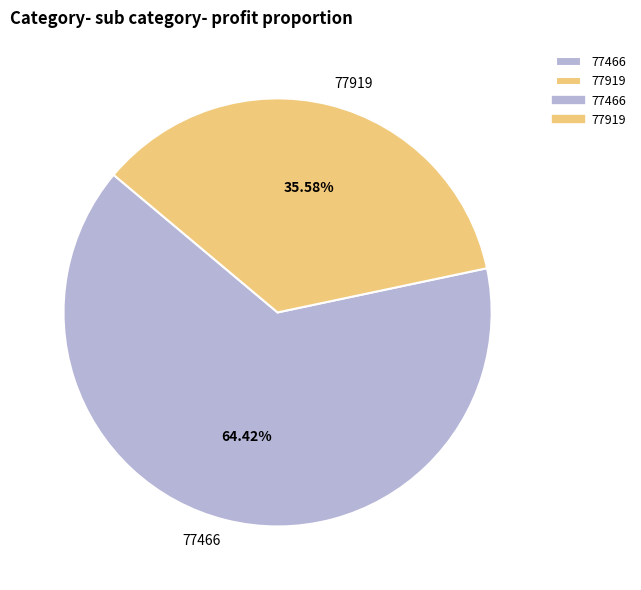

Approximately how many times larger is the value at 77466 compared to 77919?

1.8